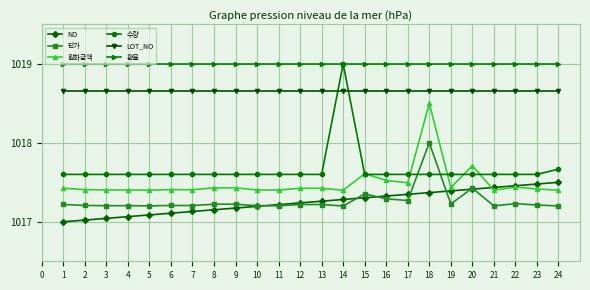

Which series has the largest range (max minus min)?

수량